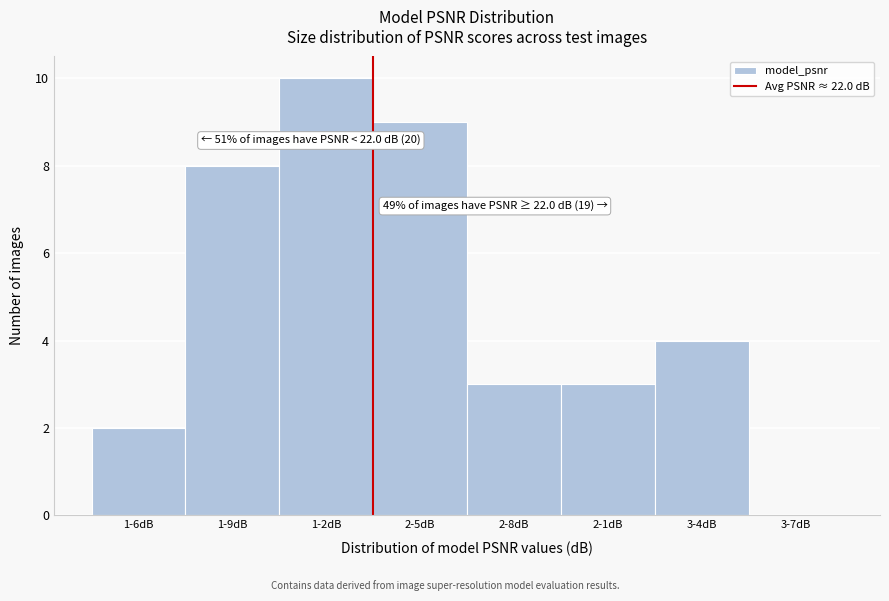

Reading left to right, what are all the values shown in this chart?

1-6dB=2	1-9dB=8	1-2dB=10	2-5dB=9	2-8dB=3	2-1dB=3	3-4dB=4	3-7dB=0